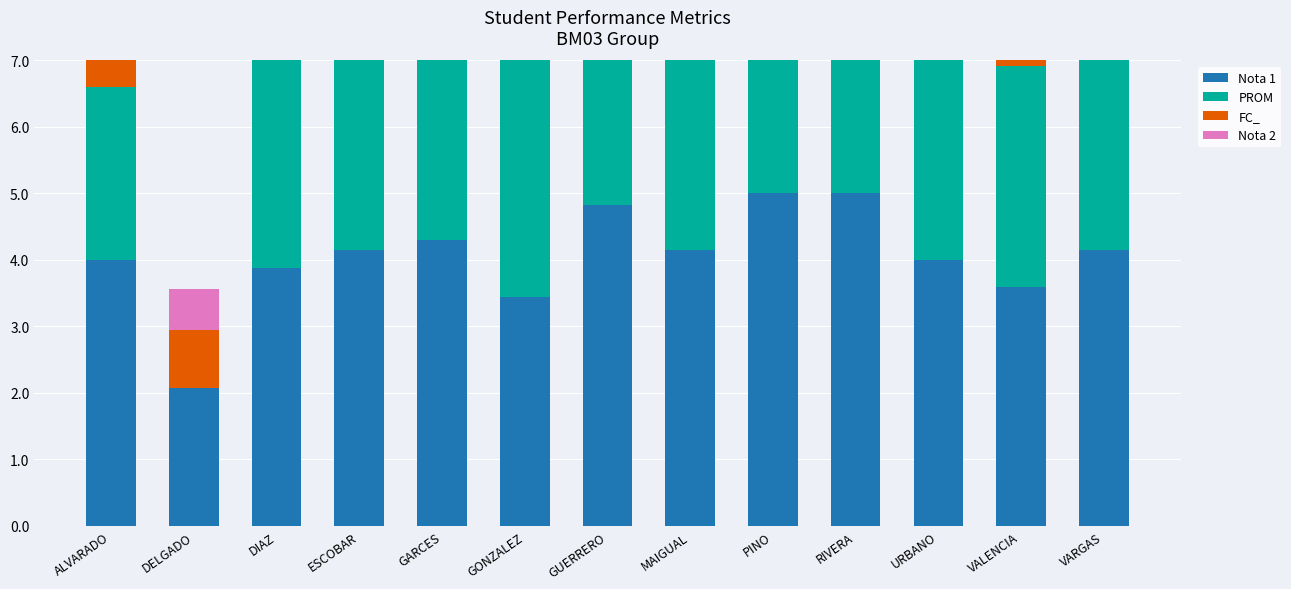

What is the sum of the Nota 1 values at GUERRERO and ESCOBAR?

9.0